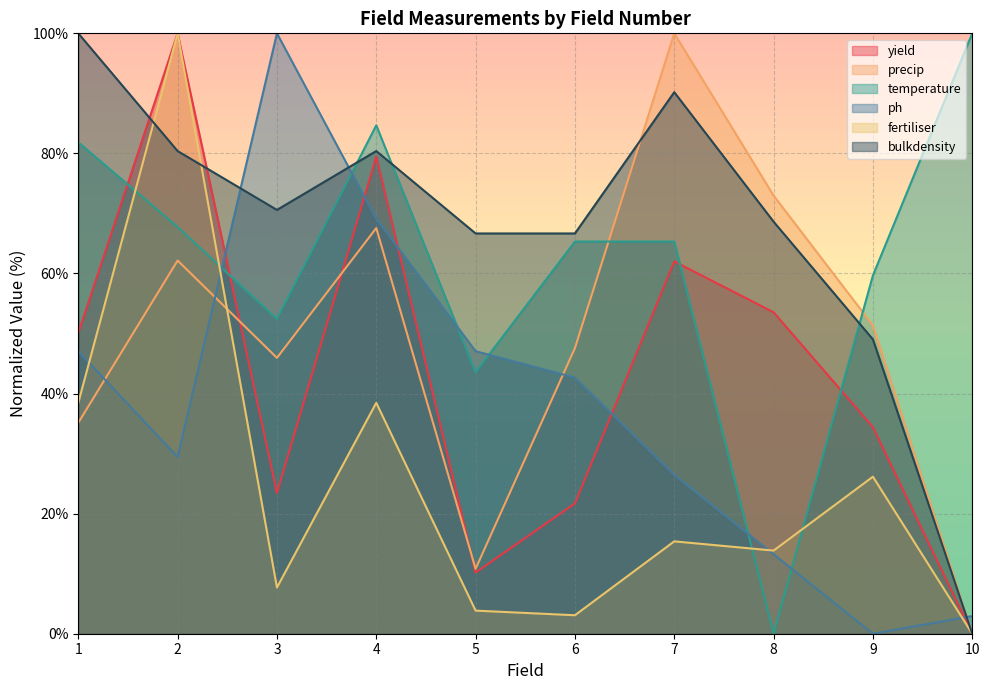

Which series has the largest range (max minus min)?

yield